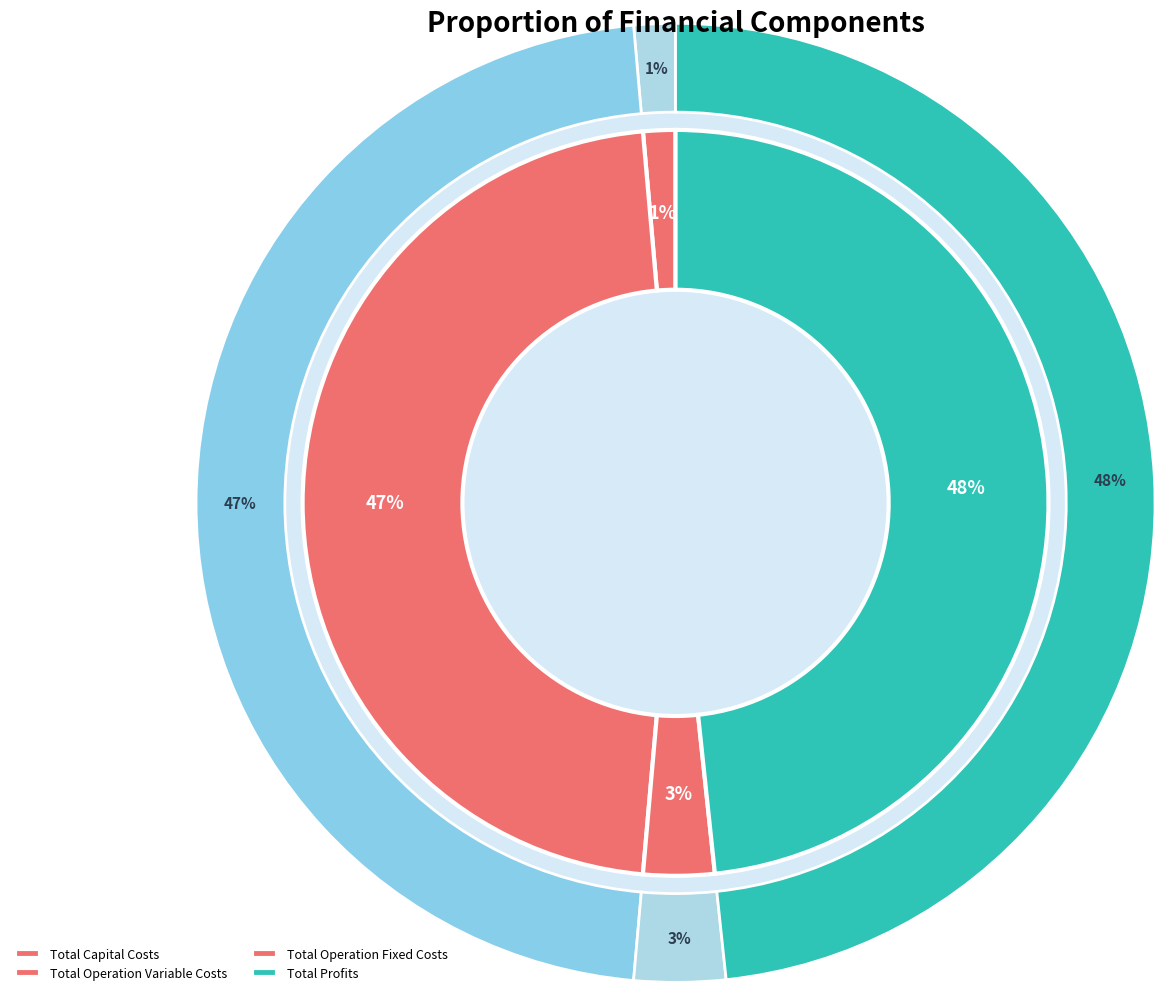

To the nearest percent, what is the average slice percentage?

25%